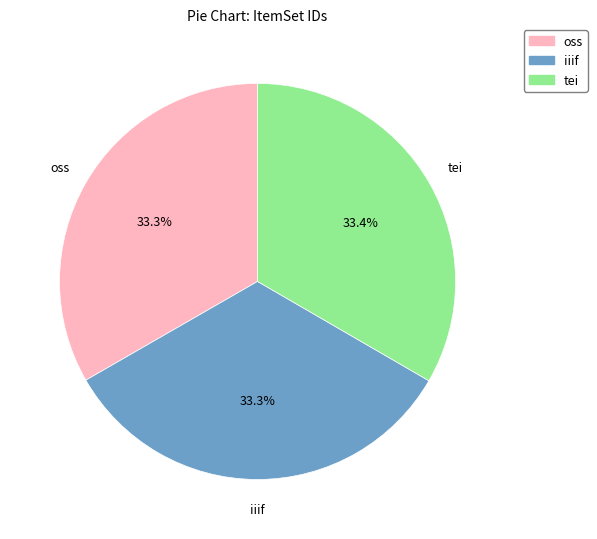

To the nearest percent, what is the combined percentage of tei and iiif?

67%